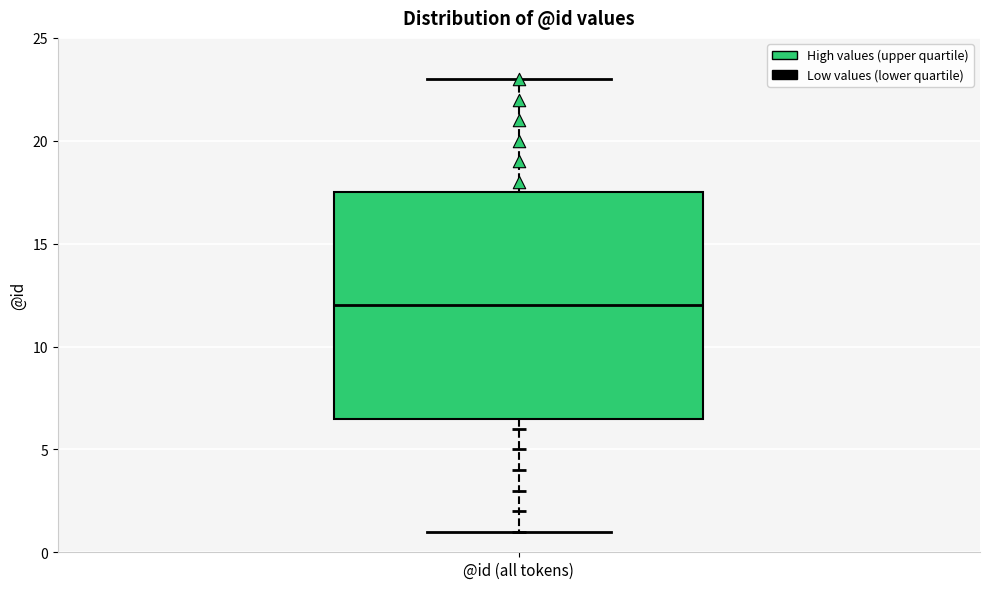

Transcribe this box plot: give where the median line is, the range the box spans, and where the two whiskers end, as read against the y-axis. The values are not printed on the chart, so give them approximately, as read against the axis.

median 12.0, box 6.5 to 17.5, whiskers 1.0 to 23.0